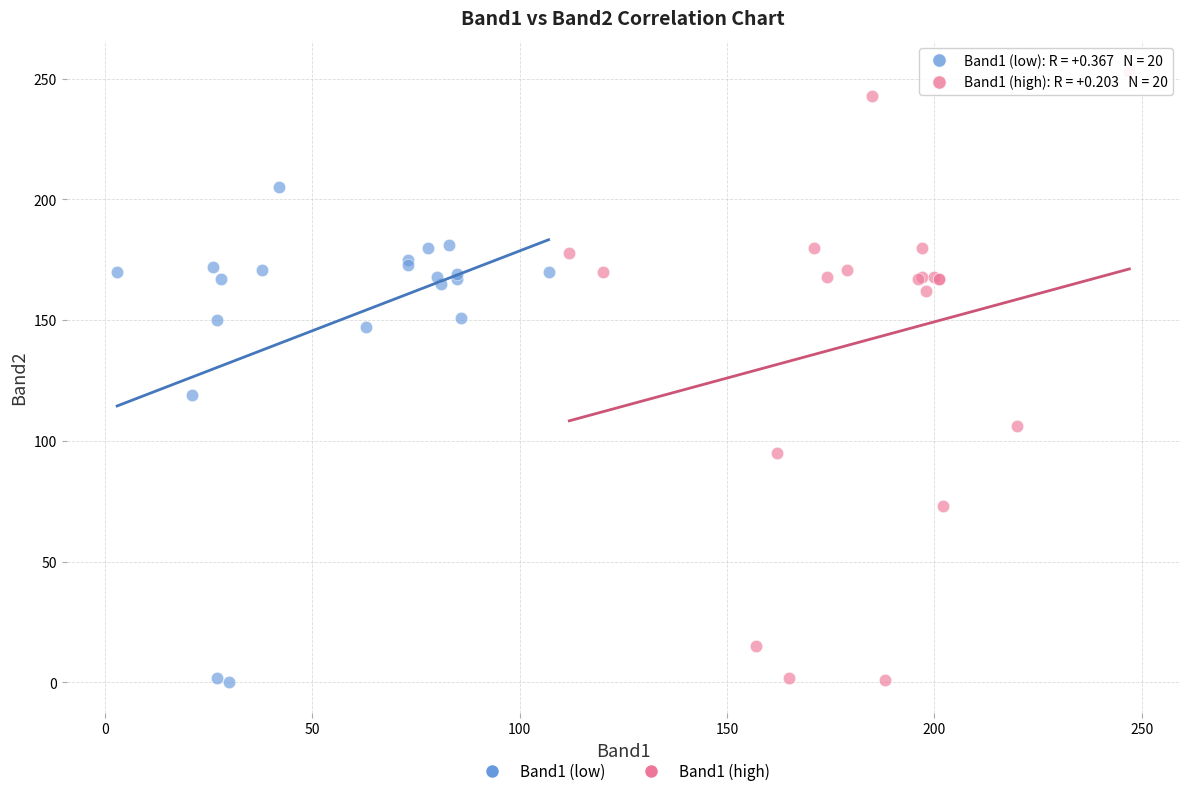

Which series has the largest Y range (max minus min)?

Band1 (high)